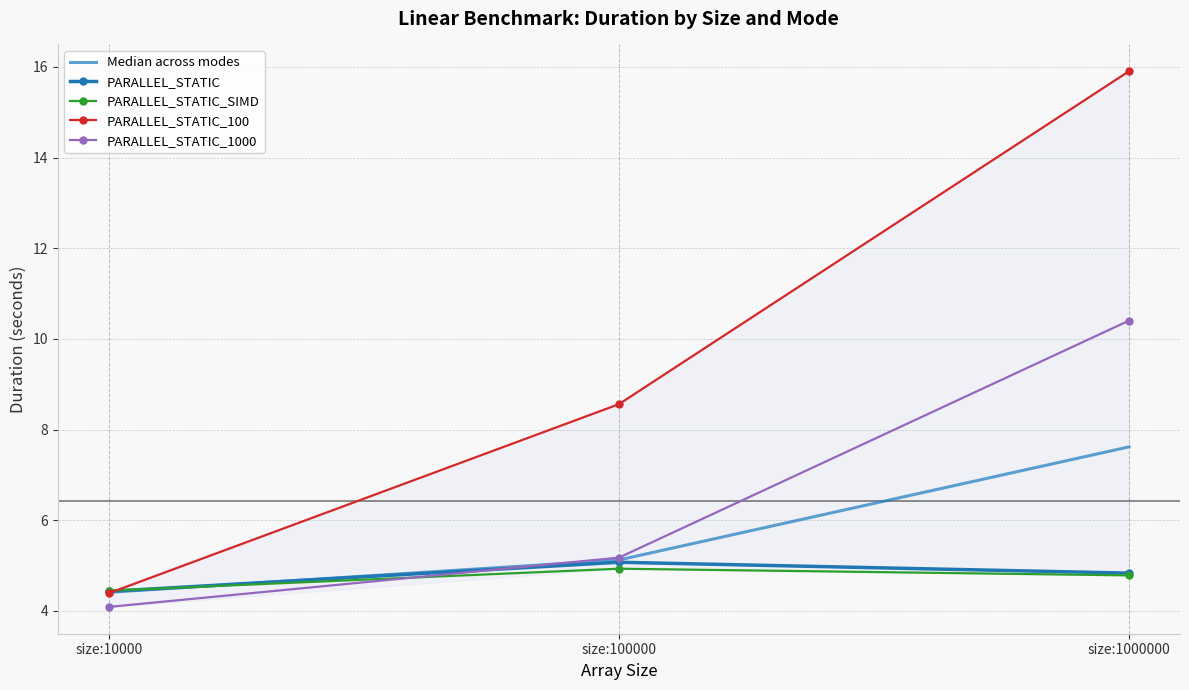

At which label does Median across modes first exceed 5?

size:100000